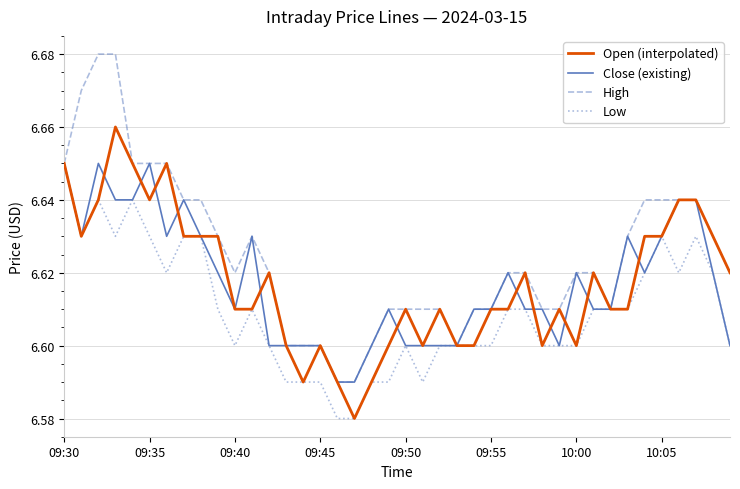

Which series has the widest spread of values?

High